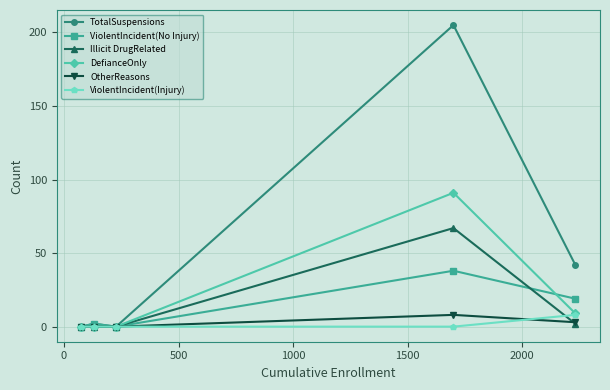

What are all the series names shown in the legend?

TotalSuspensions, ViolentIncident(No Injury), Illicit DrugRelated, DefianceOnly, OtherReasons, ViolentIncident(Injury)